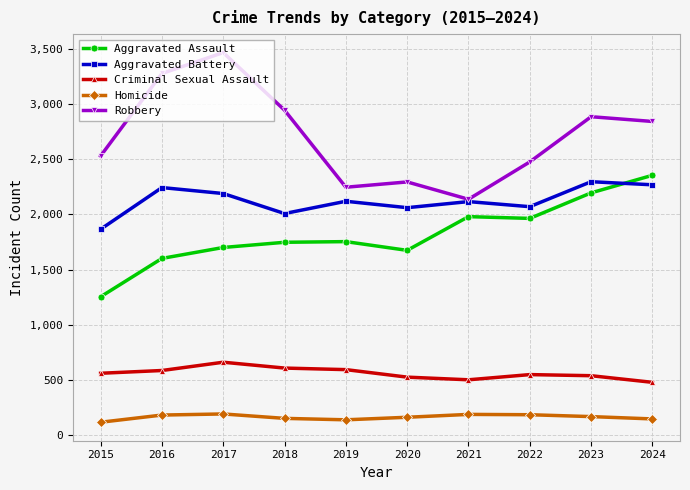

What is the sum of all Homicide values?

1652